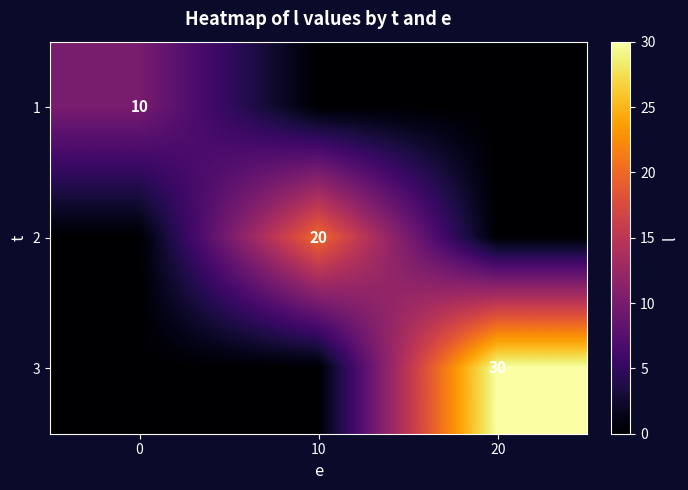

Reading left to right, extract all data points from this chart.

row_0: 10	0	0
row_1: 0	20	0
row_2: 0	0	30